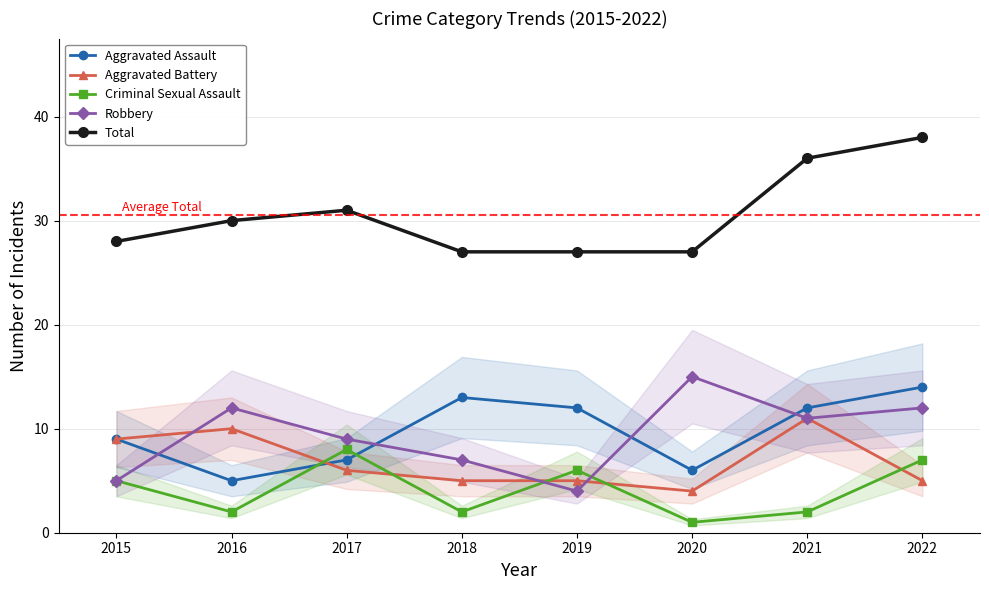

What is the difference between the maximum and minimum values in the Aggravated Battery series?

7